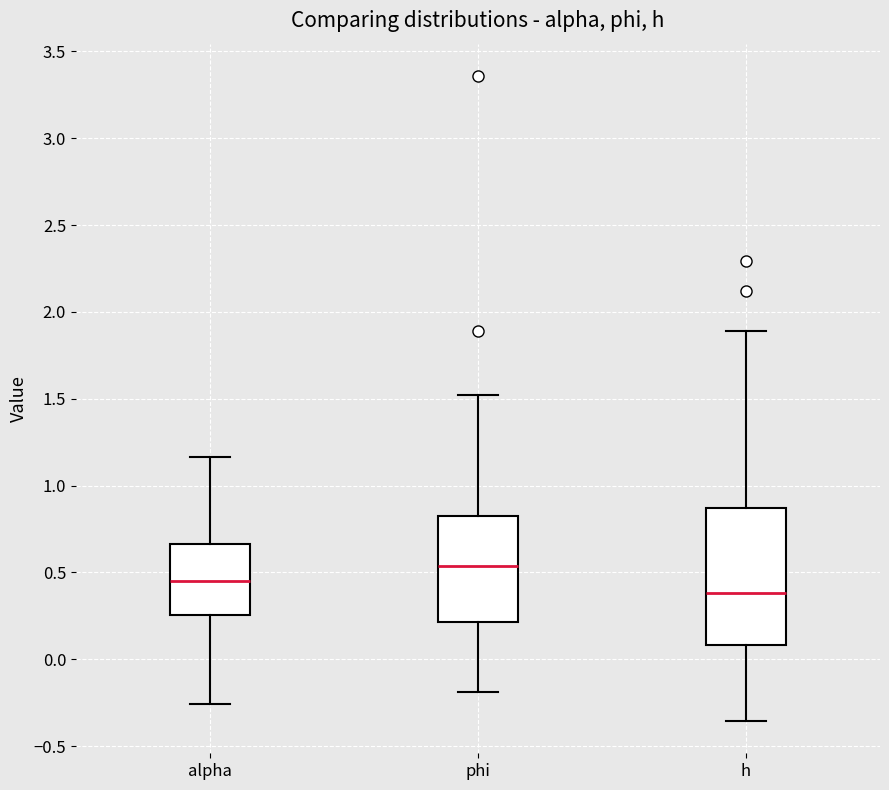

Reading left to right, read every box against the y-axis: the position of its median line, the range the box covers, and the ends of its whiskers. The values are not printed on the chart, so give them approximately, as read against the axis.

alpha: median 0.45, box 0.25 to 0.65, whiskers -0.25 to 1.15
phi: median 0.55, box 0.20 to 0.85, whiskers -0.20 to 1.50
h: median 0.40, box 0.10 to 0.85, whiskers -0.35 to 1.90